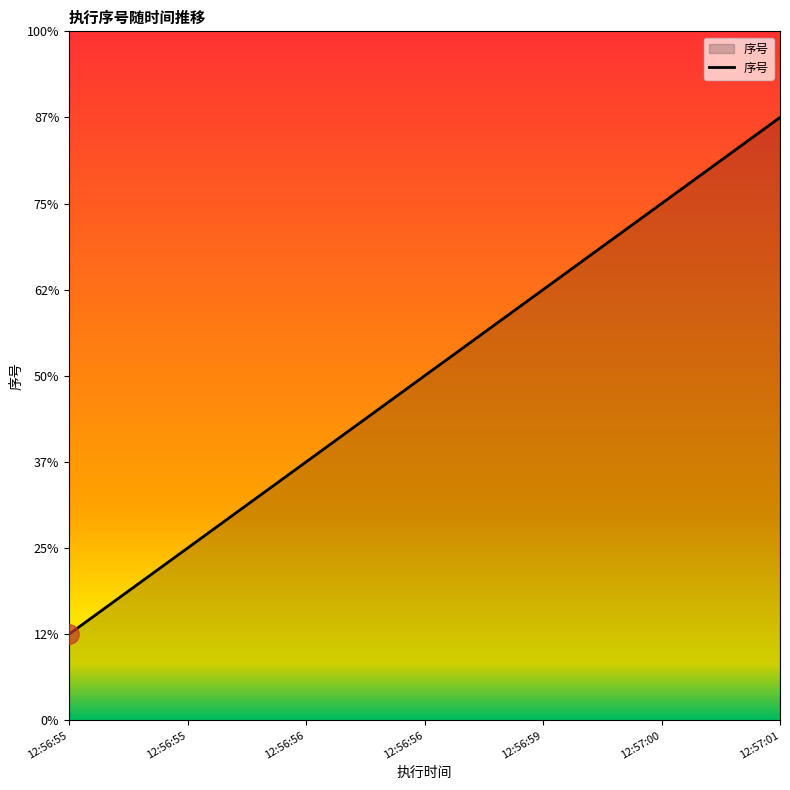

Reading left to right, list all the values displayed in this chart.

12:56:55=1	12:56:55=2	12:56:56=3	12:56:56=4	12:56:59=5	12:57:00=6	12:57:01=7